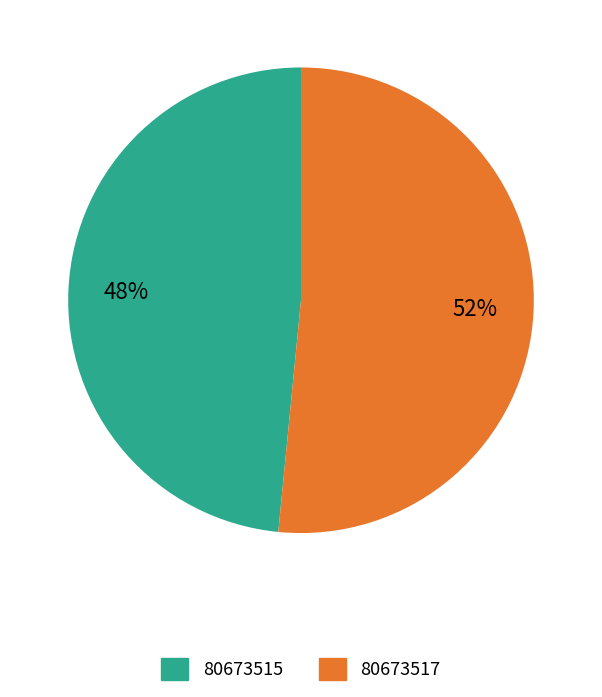

How many slices are in this pie chart?

2